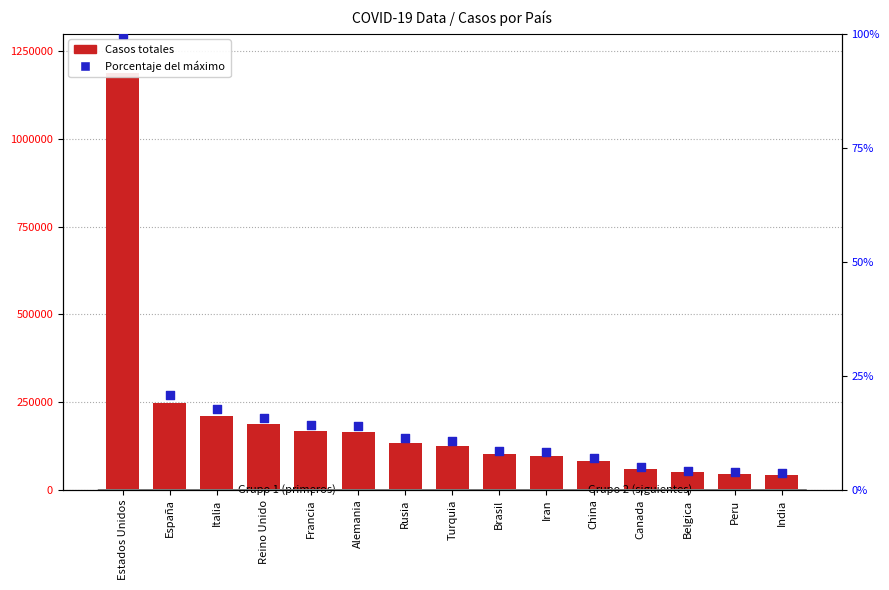

What is the total value across all series at Italia?

210734.7